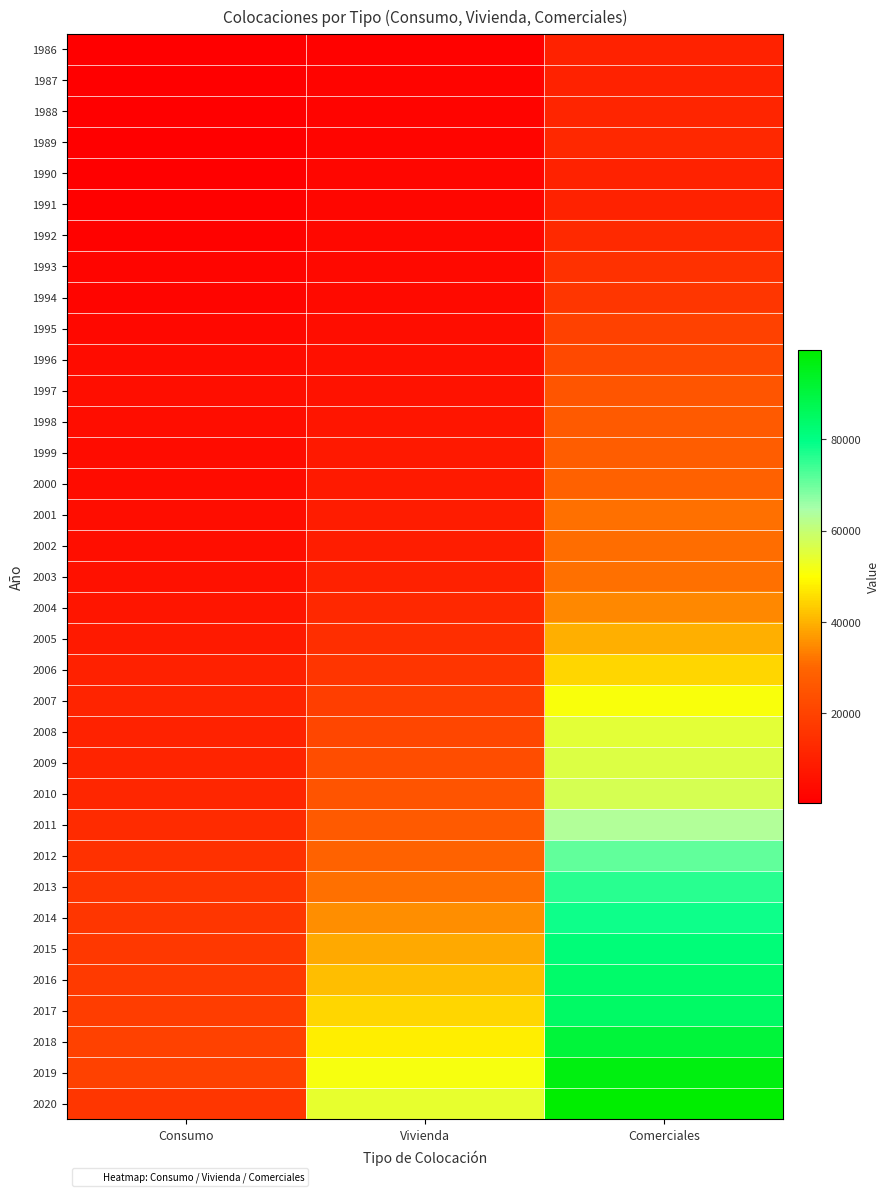

Rank the series by their maximum value, from lowest to highest.

1987, 1990, 1991, 1986, 1988, 1989, 1992, 1993, 1994, 1995, 1996, 1997, 1998, 1999, 2000, 2002, 2001, 2003, 2004, 2005, 2006, 2007, 2008, 2009, 2010, 2011, 2012, 2013, 2014, 2015, 2016, 2017, 2018, 2019, 2020